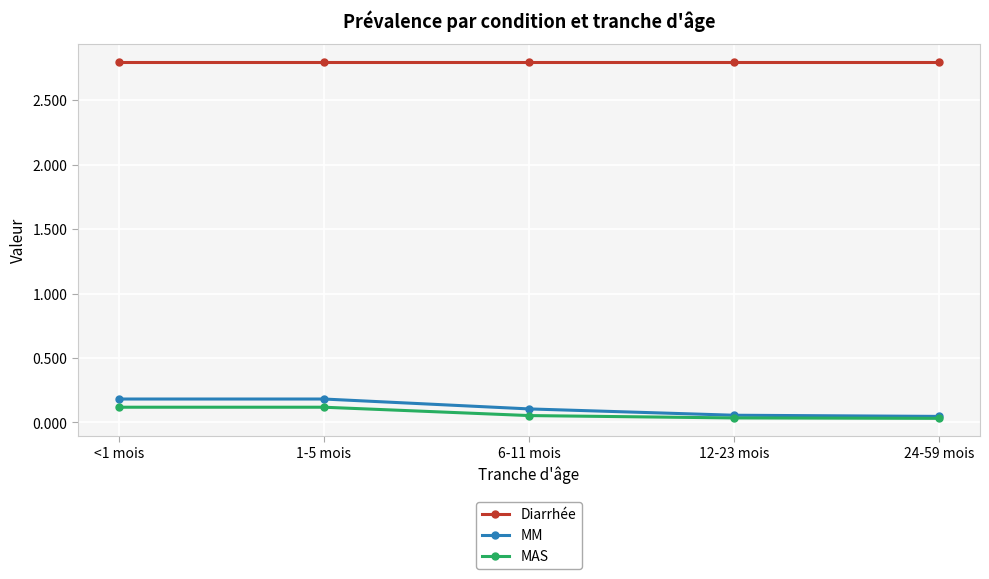

The value of Diarrhée at <1 mois is 2.8. True or false?

True